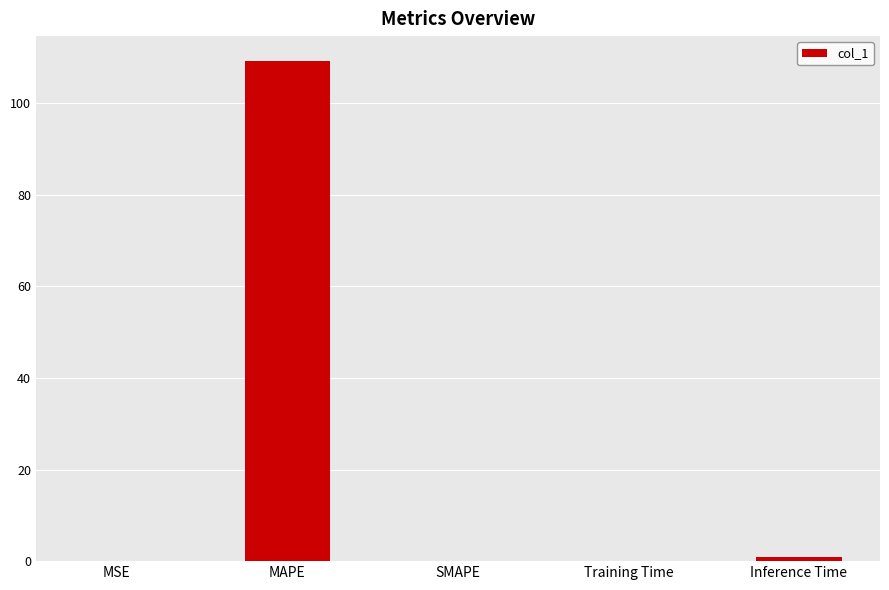

Which has a higher value, Training Time or MAPE?

MAPE